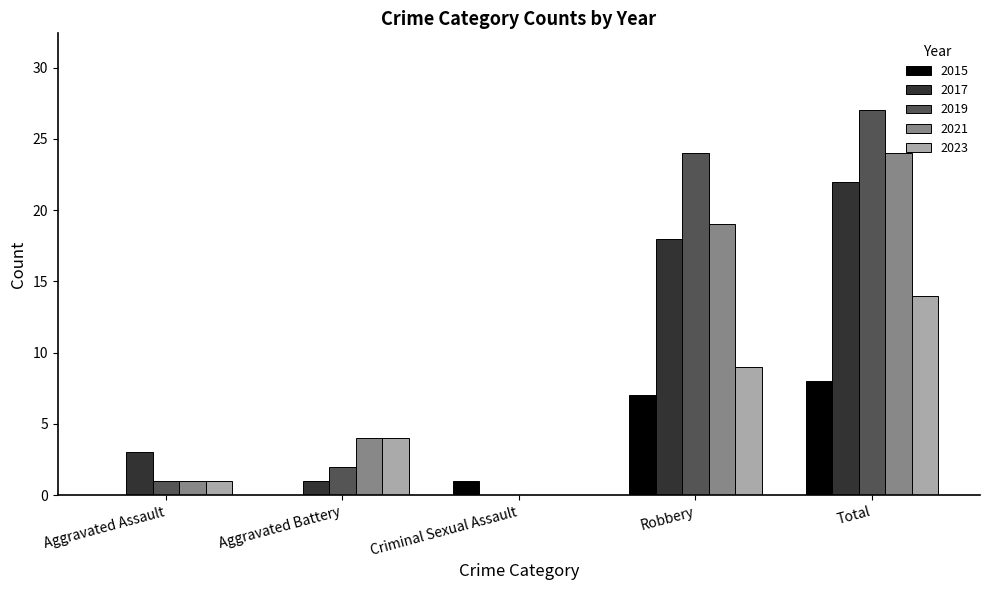

Which series changed the most between Aggravated Assault and Total?

2019